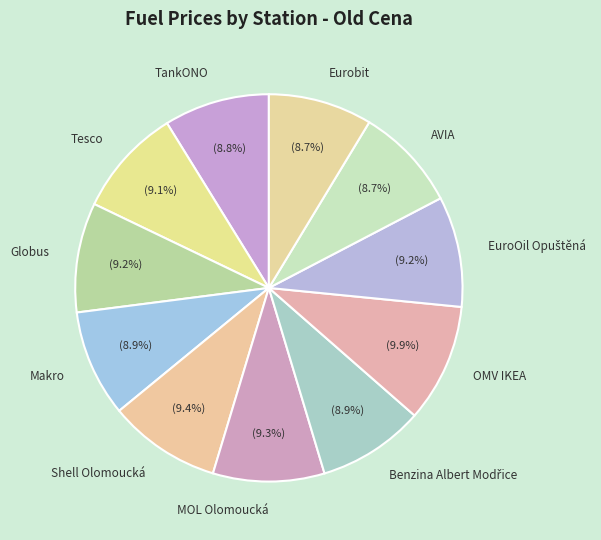

What percentage is NOT represented by Shell Olomoucká?

90.6%